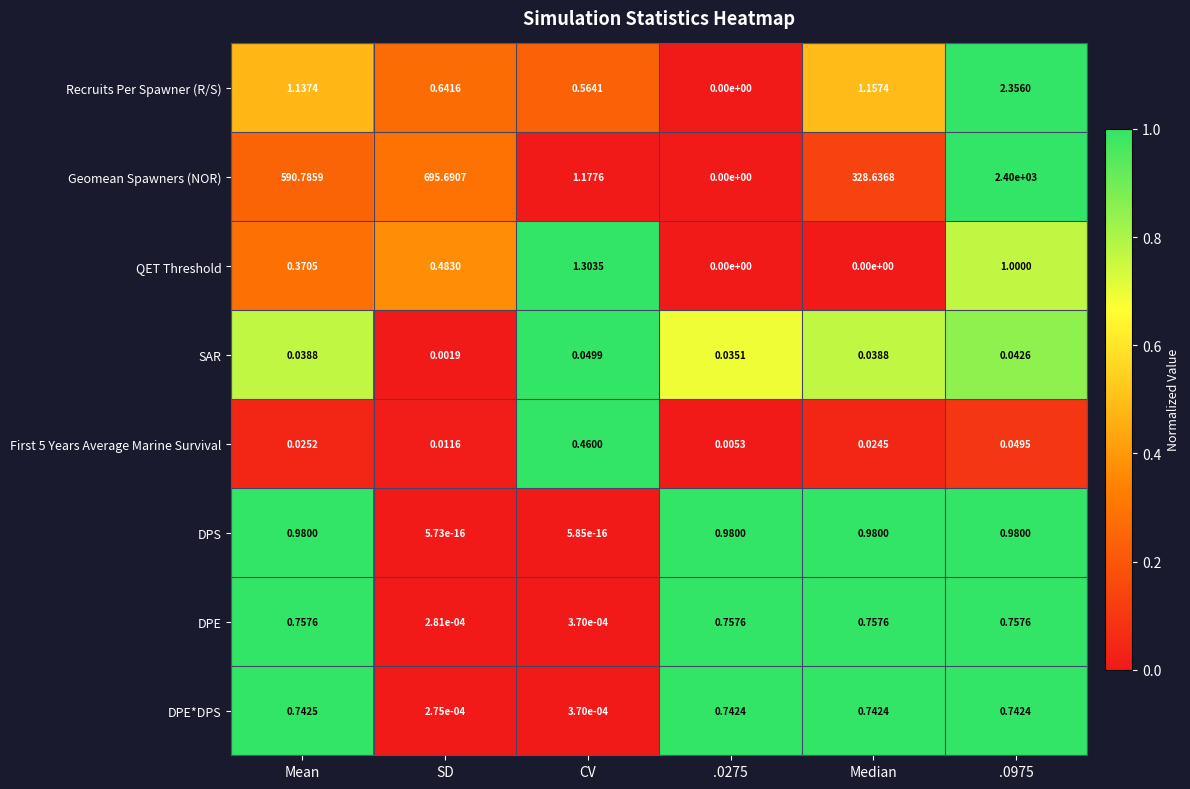

Rank the series at Mean from lowest to highest value.

First 5 Years Average Marine Survival, SAR, QET Threshold, DPE*DPS, DPE, DPS, Recruits Per Spawner (R/S), Geomean Spawners (NOR)